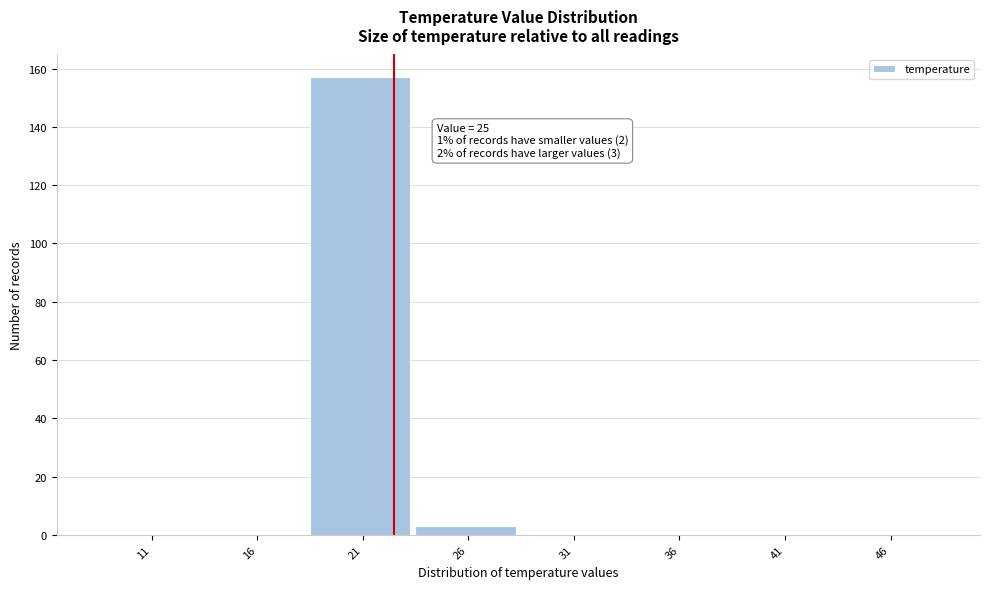

Reading left to right, transcribe all the data shown in this chart.

11=0	16=0	21=157	26=3	31=0	36=0	41=0	46=0